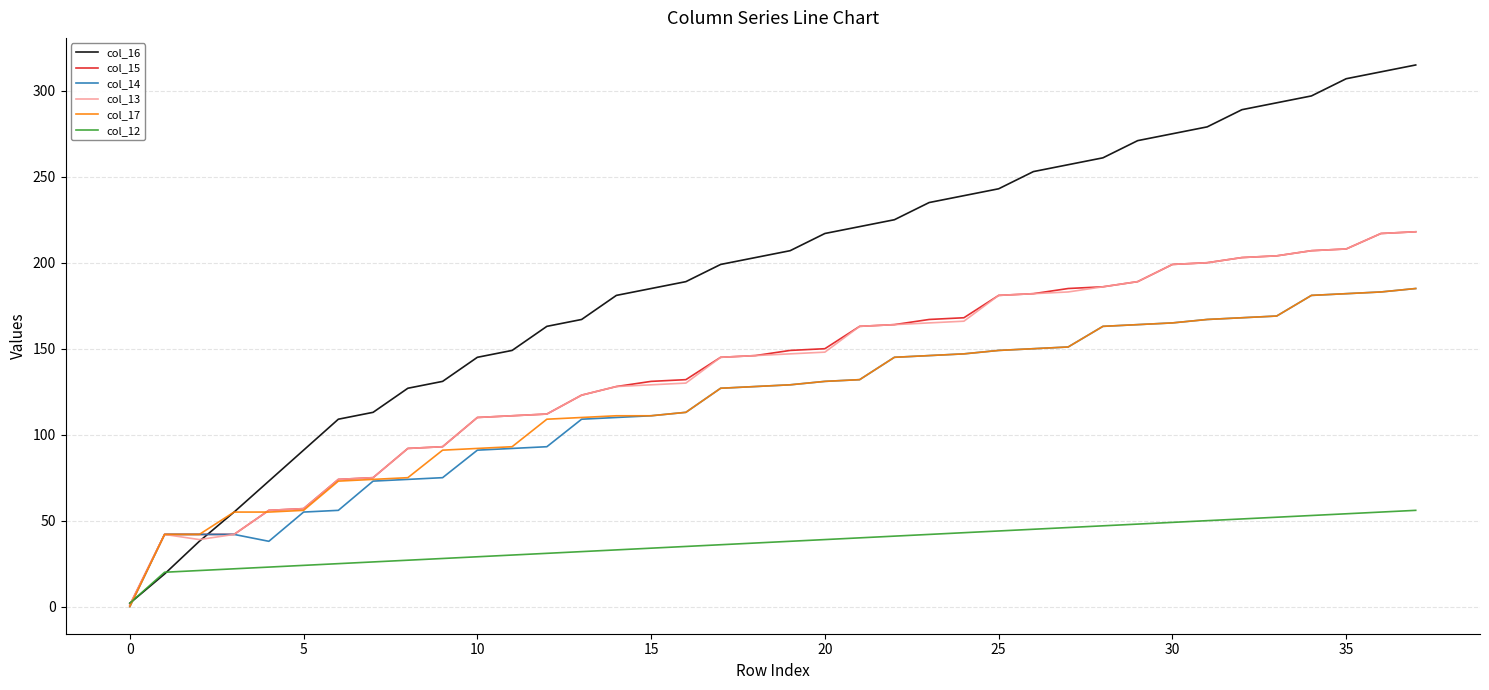

Which series has the largest total across all categories?

col_16